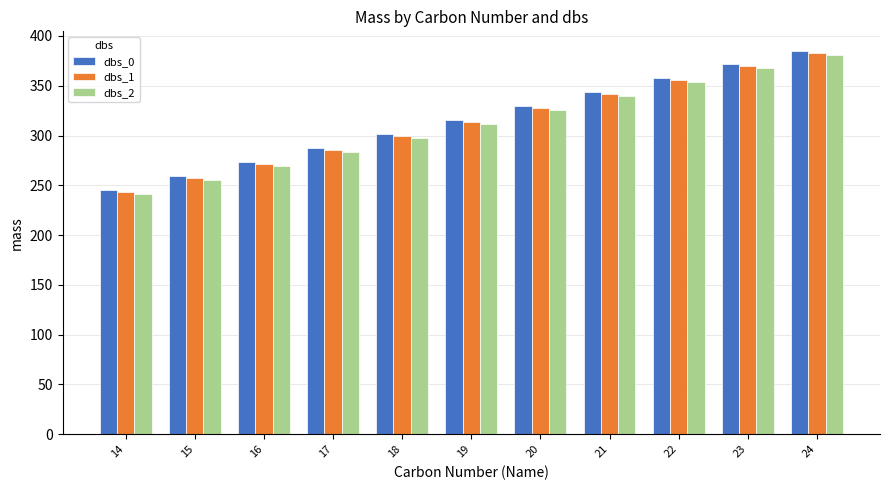

What is the highest value of the dbs_2 series?

381.4